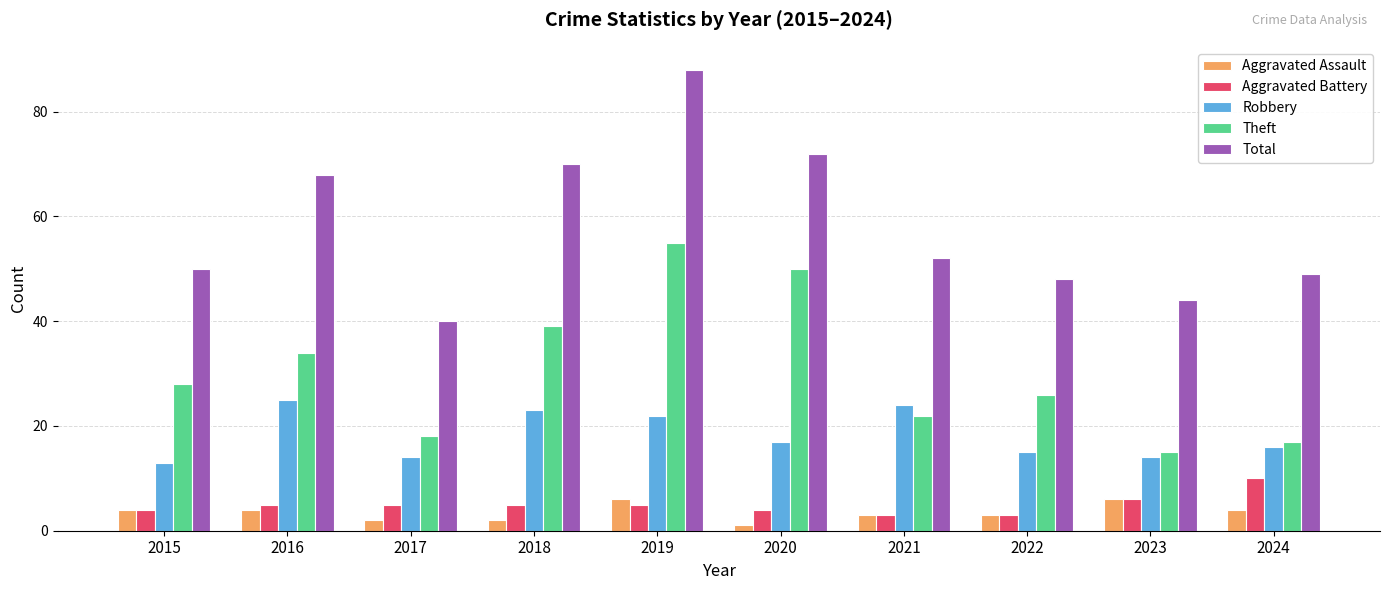

True or false: Theft has a value of 50 at 2020.

True